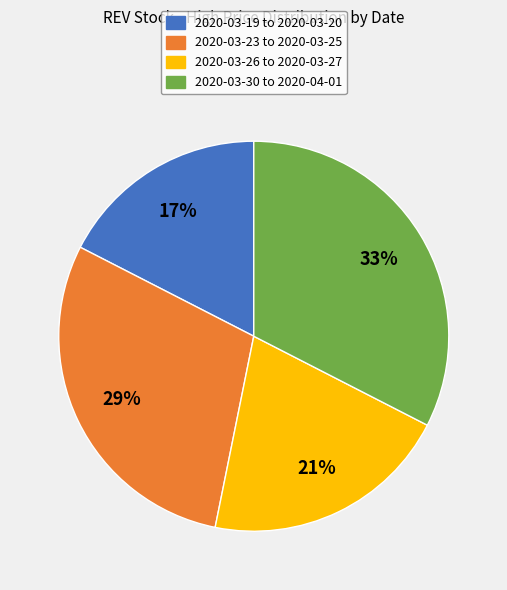

Is there any slice that represents more than half of the pie?

No